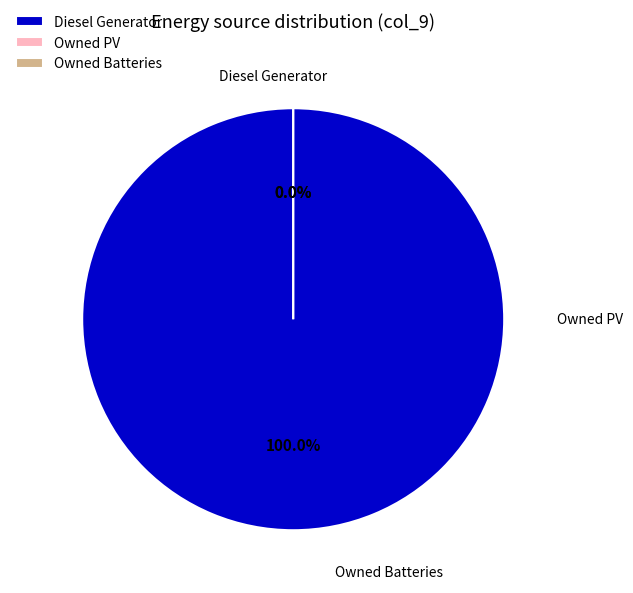

To the nearest percent, what percentage of the pie is Diesel Generator?

100%